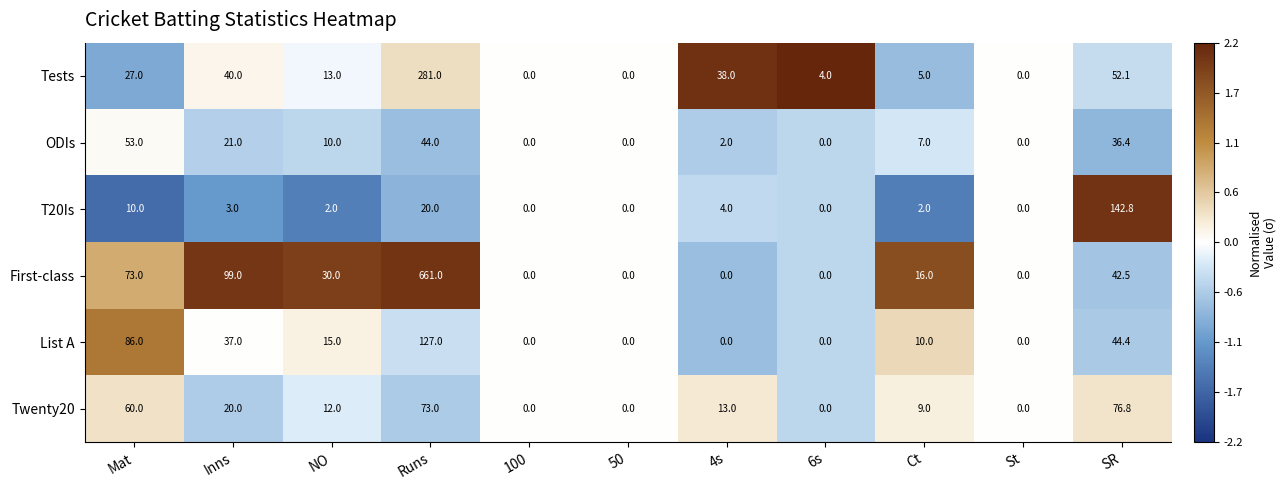

Rank the series by their maximum value, from highest to lowest.

First-class, Tests, T20Is, List A, Twenty20, ODIs